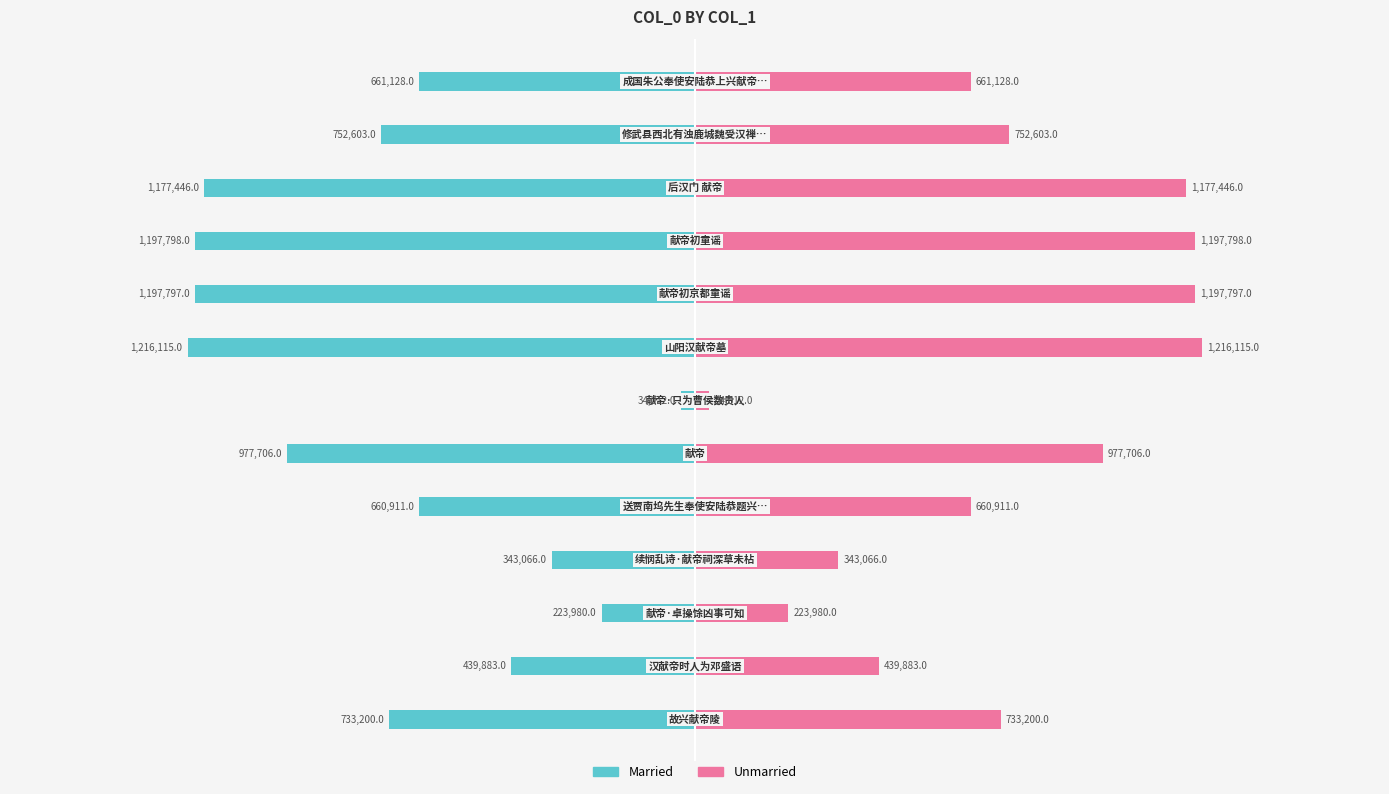

What is the difference between the maximum and minimum values in the Unmarried series?

1182103